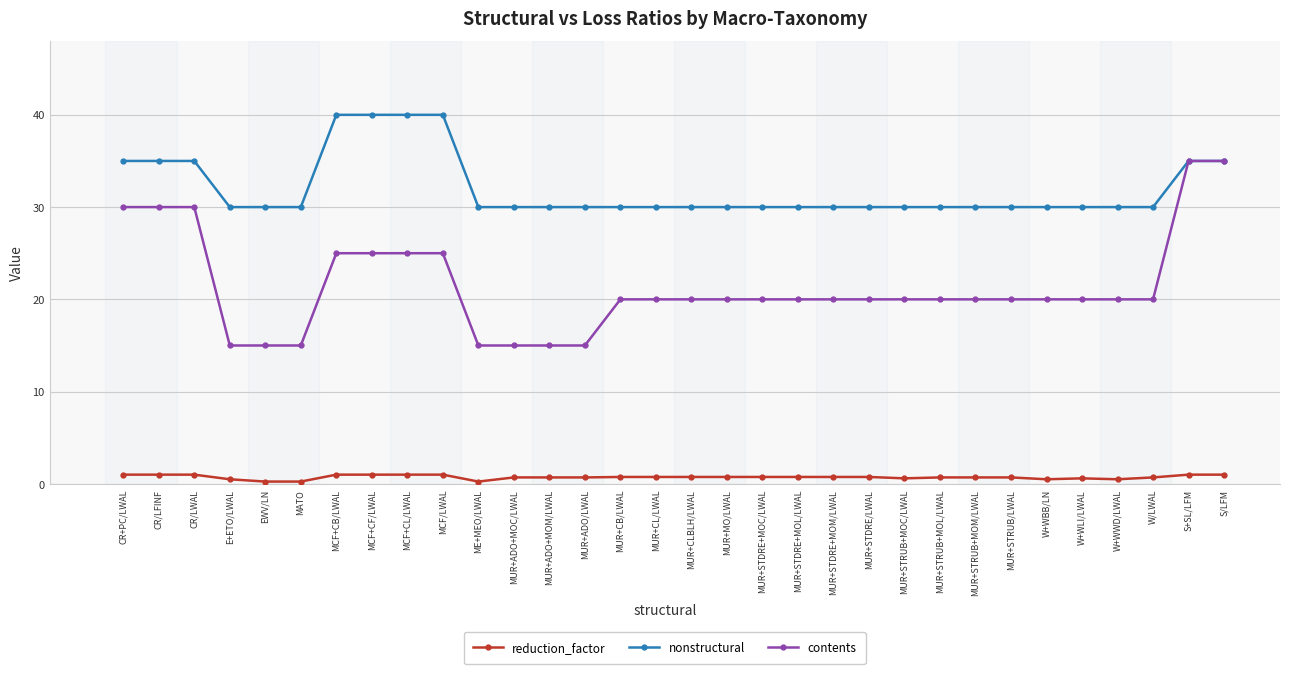

What is the difference between the reduction_factor values at MUR+STRUB/LWAL and MUR+STRUB+MOC/LWAL?

0.1